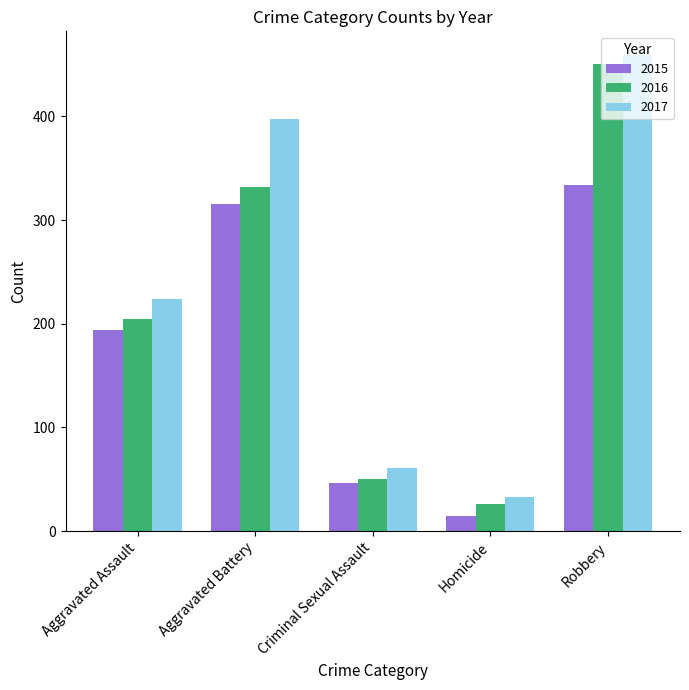

How many bars are there in each group?

3